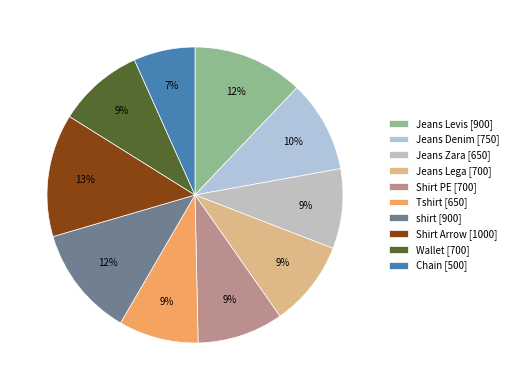

To the nearest percent, what portion does Shirt PE represent?

9%